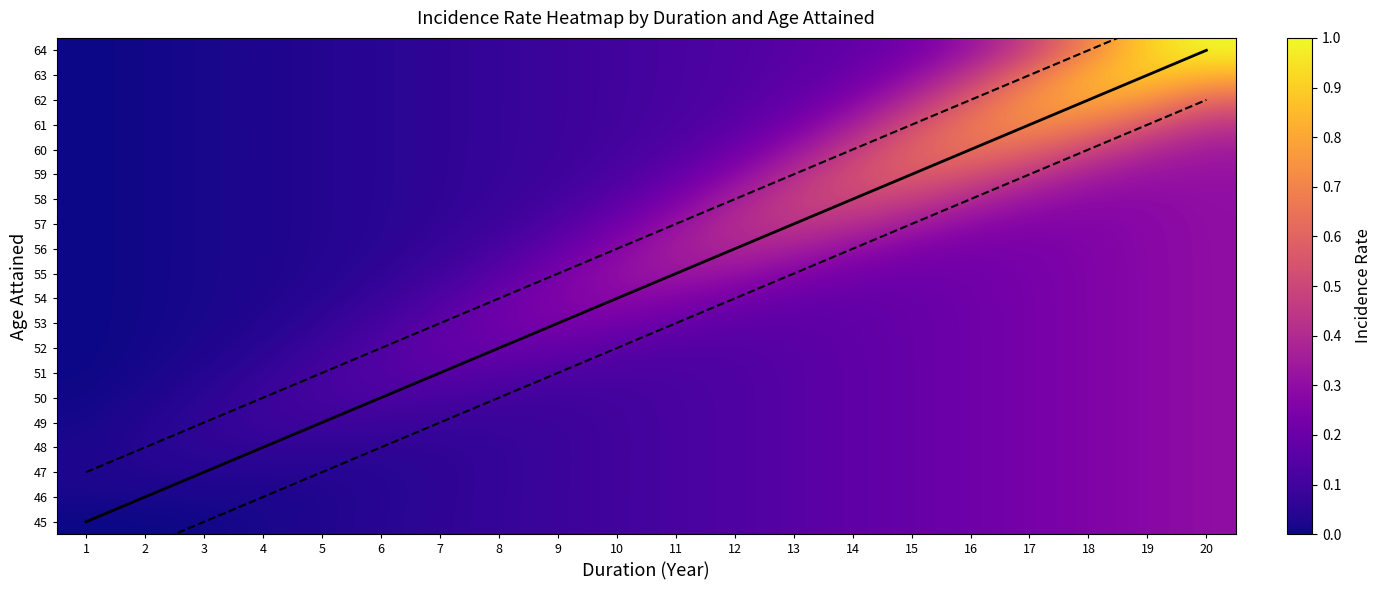

What is the difference between the second highest and minimum values in the 51 series?

0.3